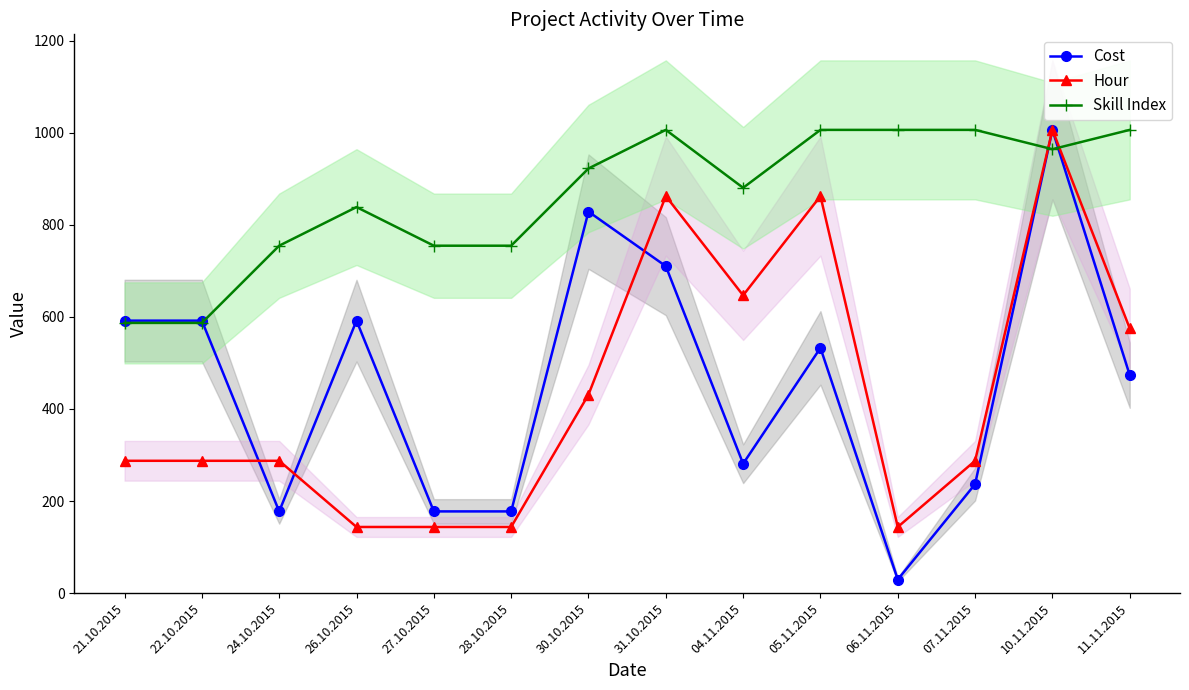

The value of Hour at 26.10.2015 is 195.0. True or false?

False